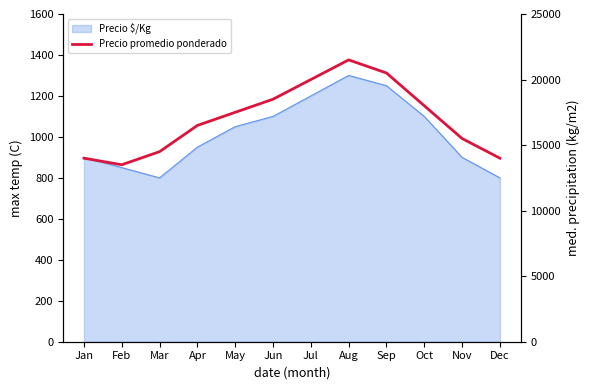

What is the sum of the values at Dec and Jul?

34000